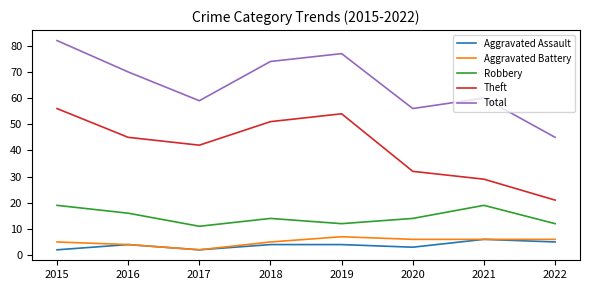

What is the spread (max minus min) of values at 2018?

70